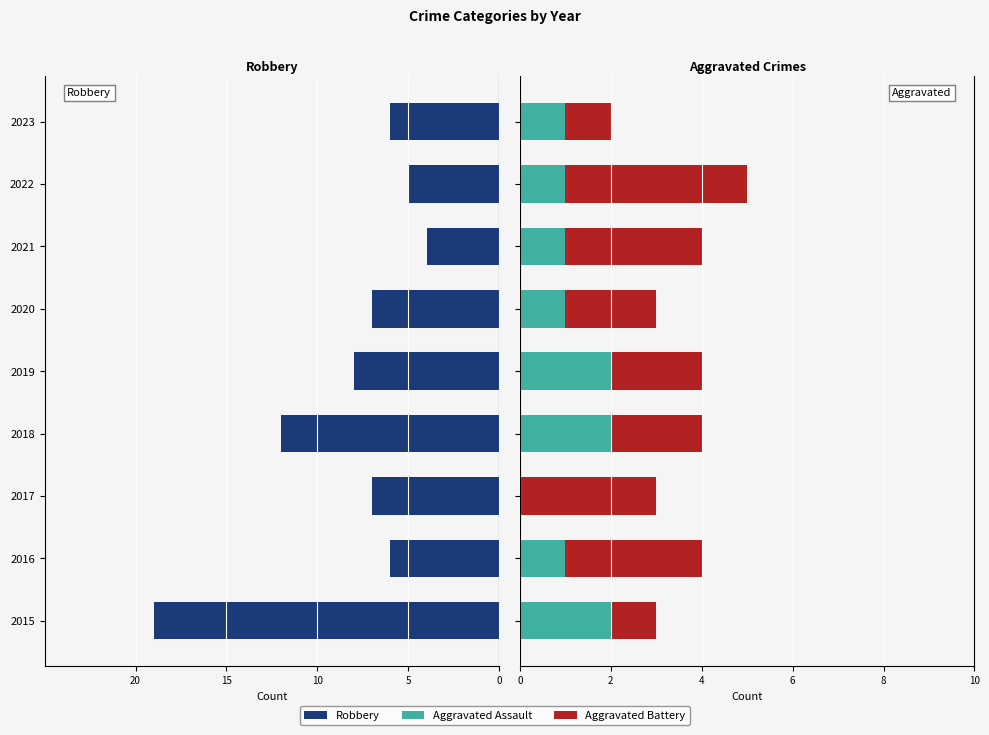

Between 2016 and 2017, which series saw the biggest shift?

Robbery